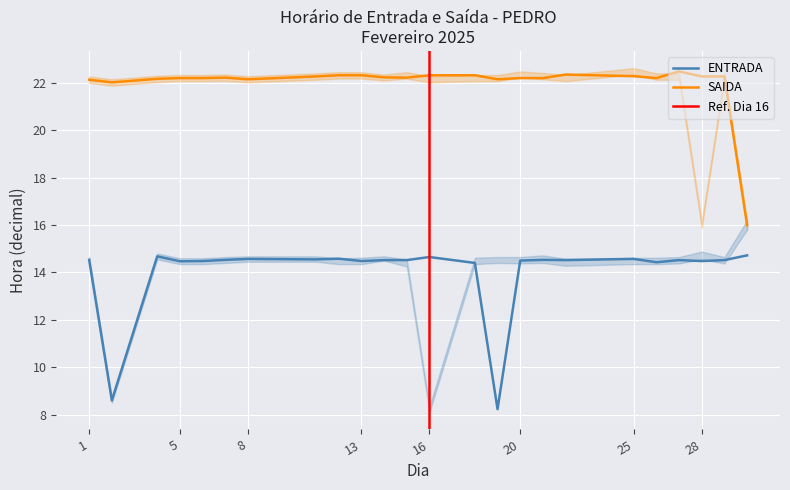

What is the highest value of the ENTRADA series?

14.7